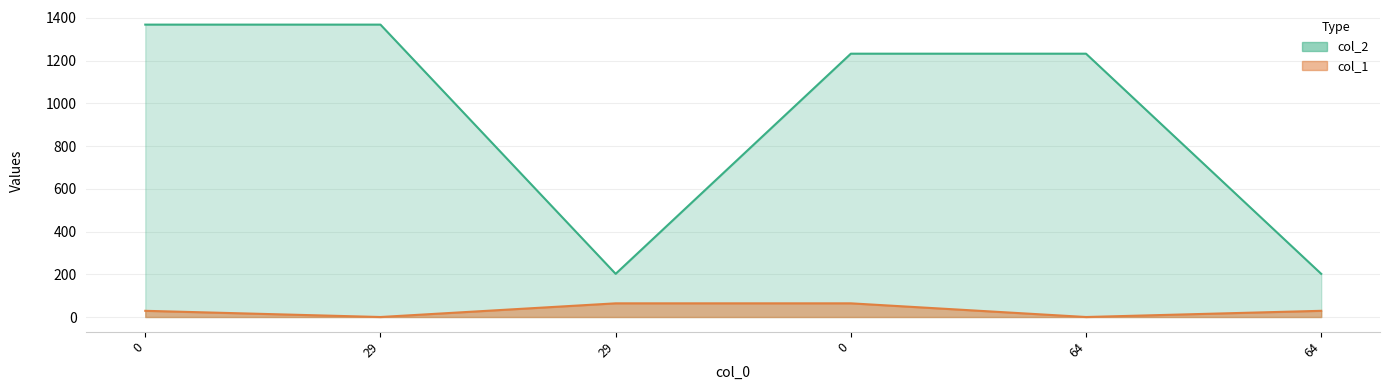

What is the sum of the col_1 values at 0 and 29?

64